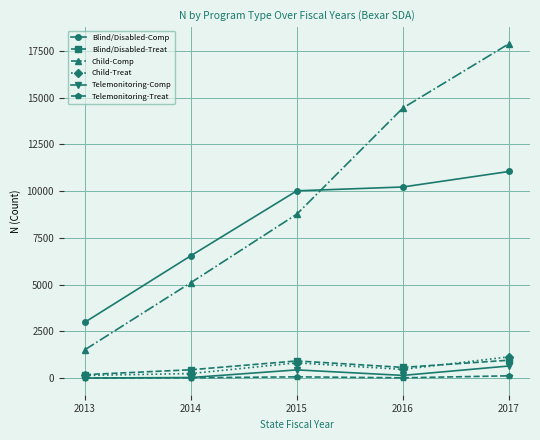

At which category is the sum across all series the highest?

2017